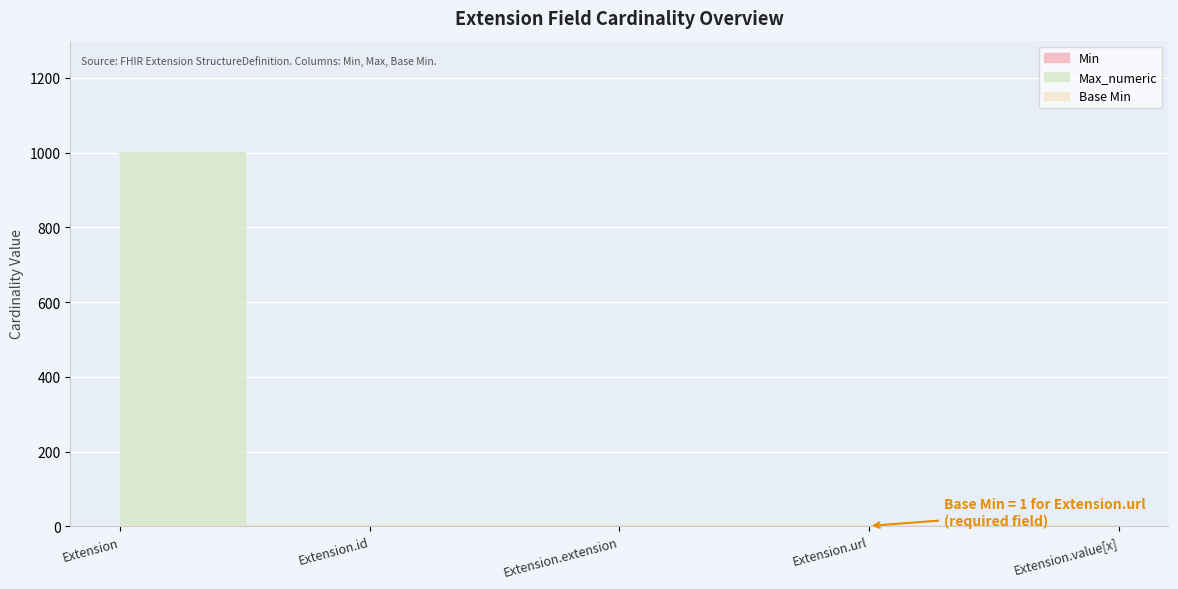

Where is the first local maximum for Min?

Extension.url